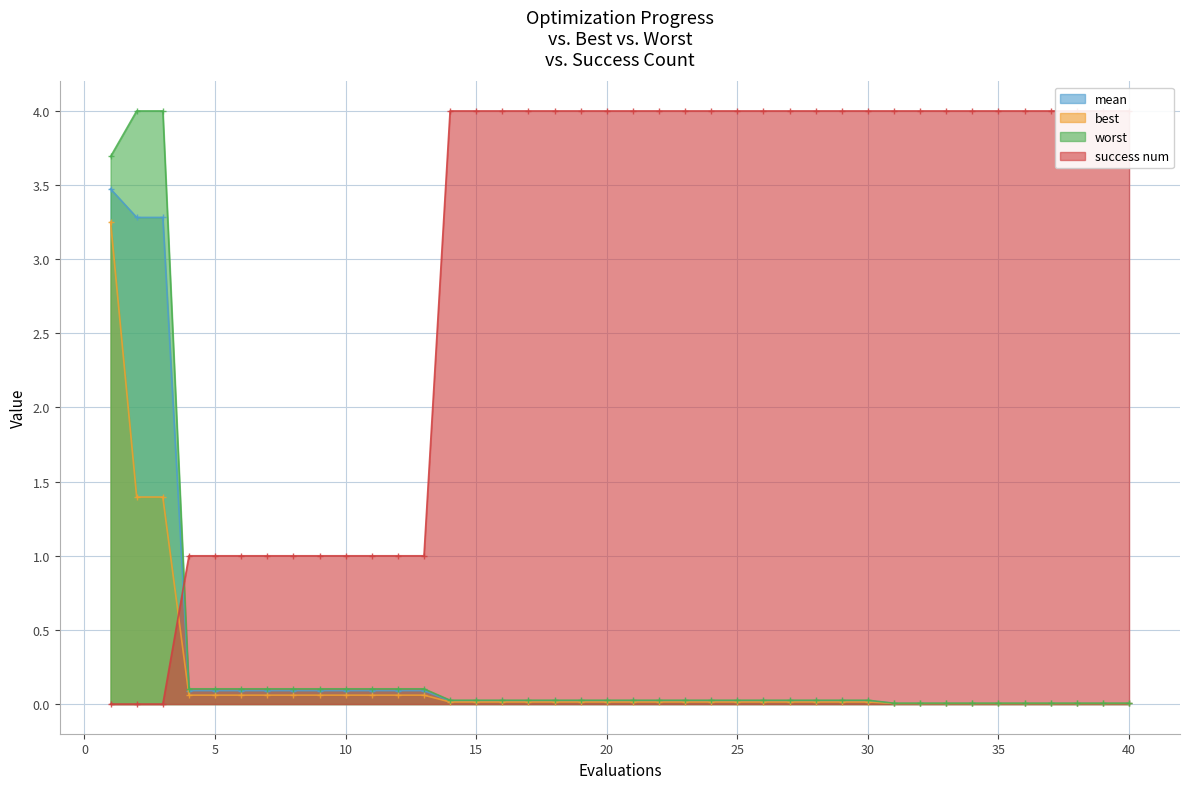

How many times do mean and success num cross each other?

1